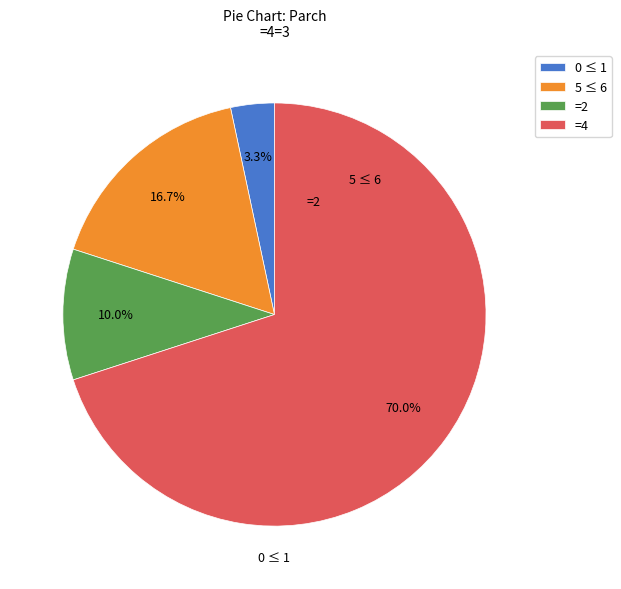

What percentage is NOT represented by =4?

30.0%